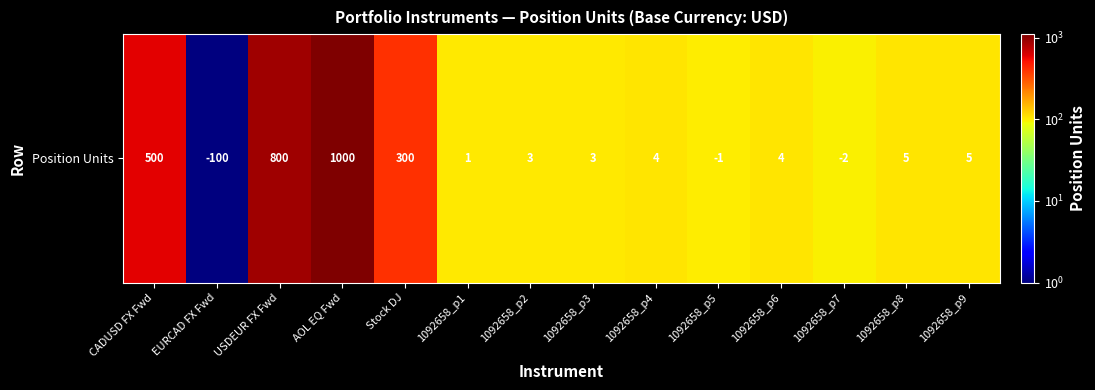

True or false: the data shows 100 at 1092658_p5.

True